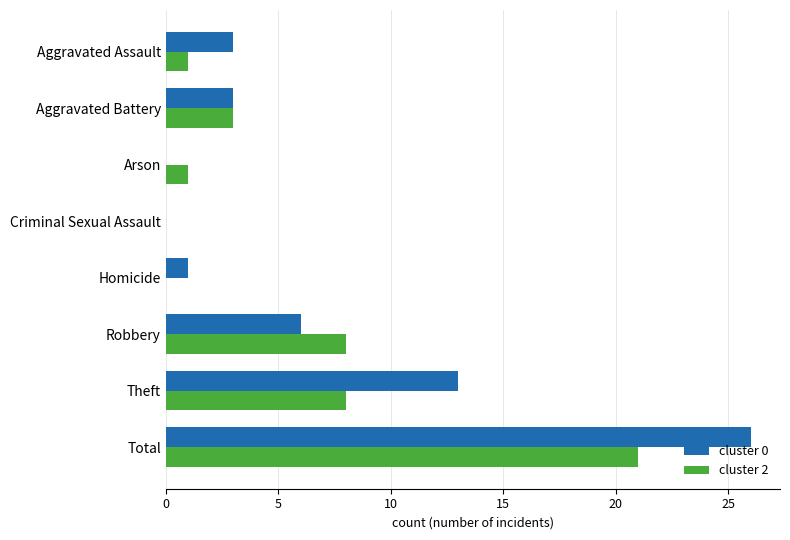

What is the total value across all series at Theft?

21